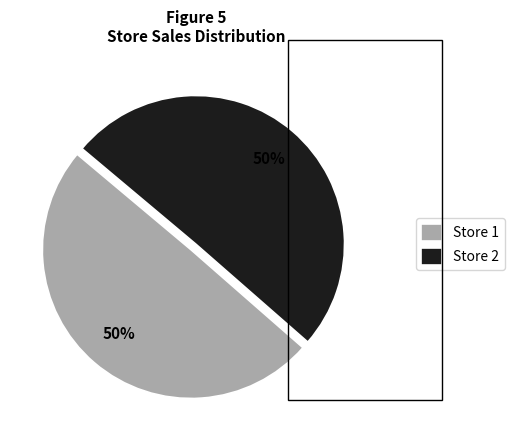

To the nearest percent, what is the average slice percentage?

50%